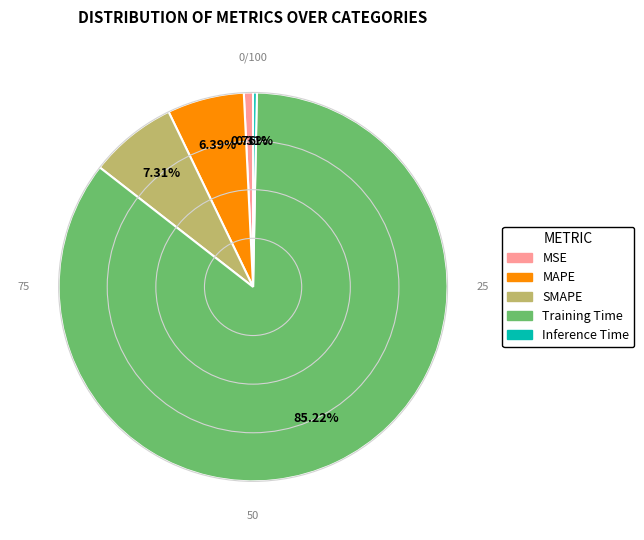

How many segments does this pie chart have?

5